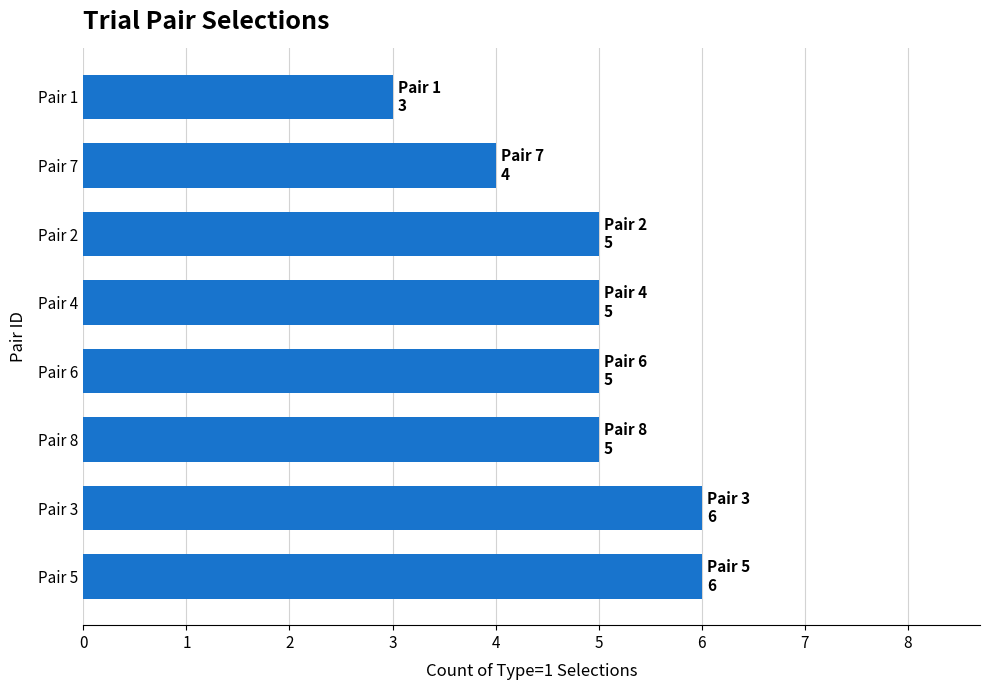

Between Pair 4 and Pair 3, which is larger?

Pair 3